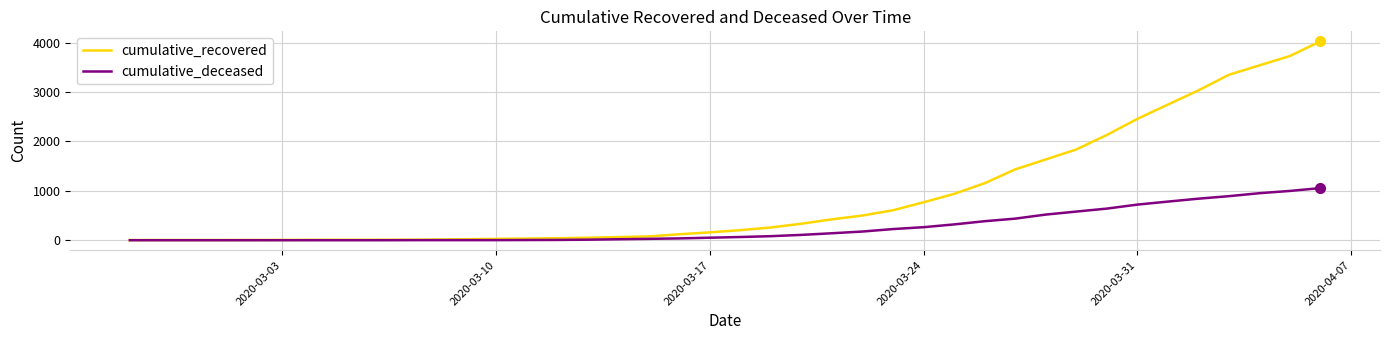

Rank the series by their maximum value, from lowest to highest.

cumulative_deceased, cumulative_recovered